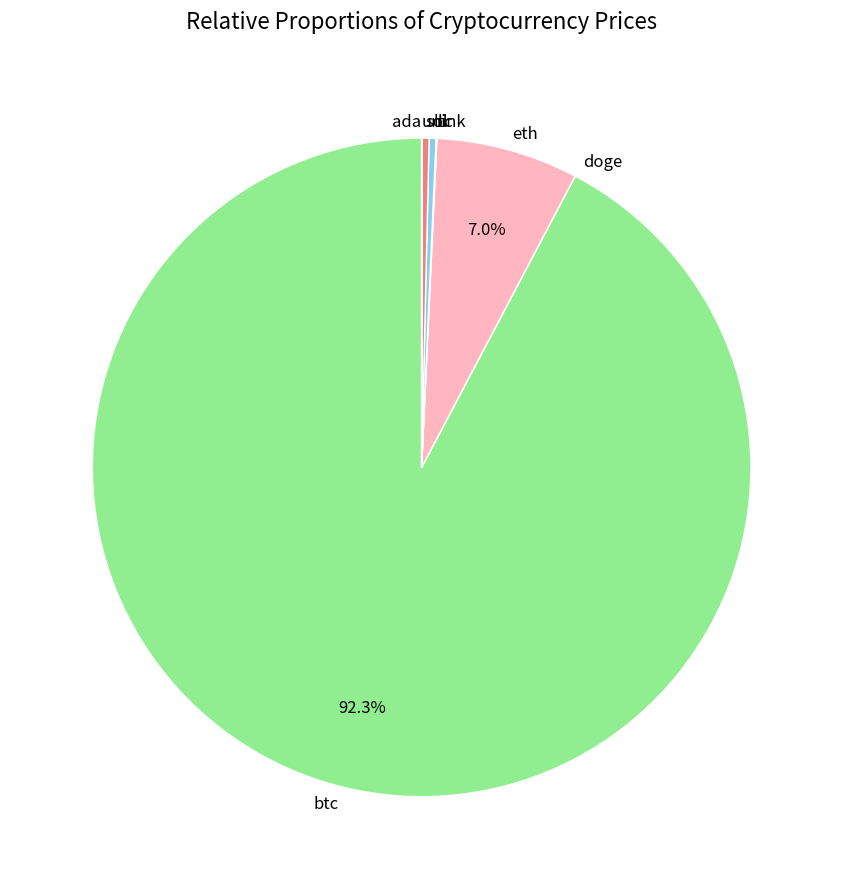

Which category has the biggest portion of the pie?

btc